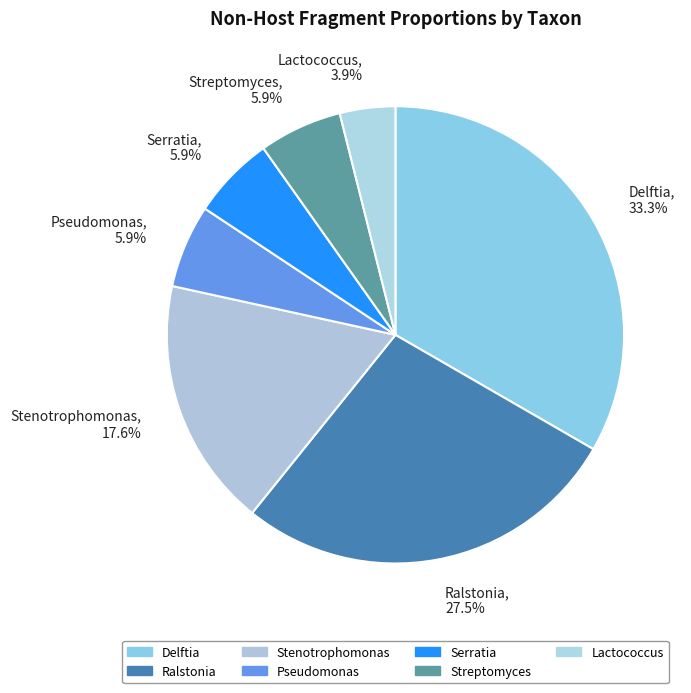

How much of the chart is everything except Pseudomonas, 5.9%?

94.1%